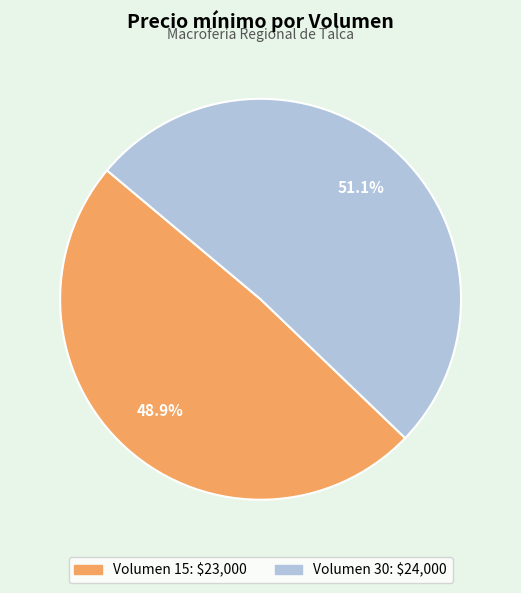

Does any single category account for the majority?

Yes